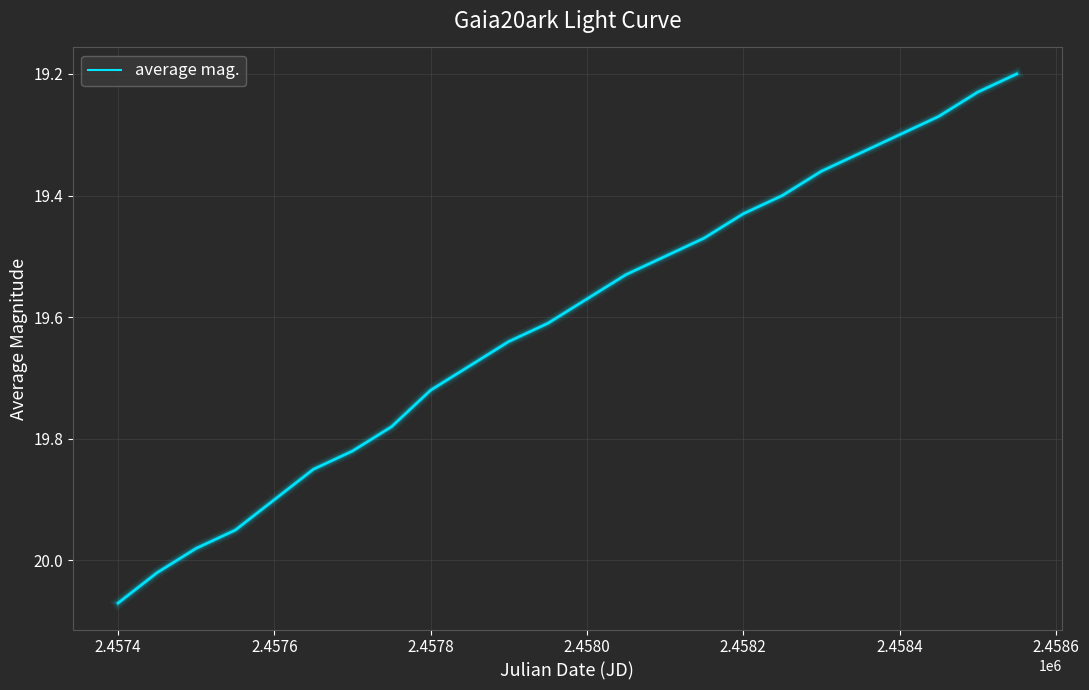

How many lines are shown in the chart?

1